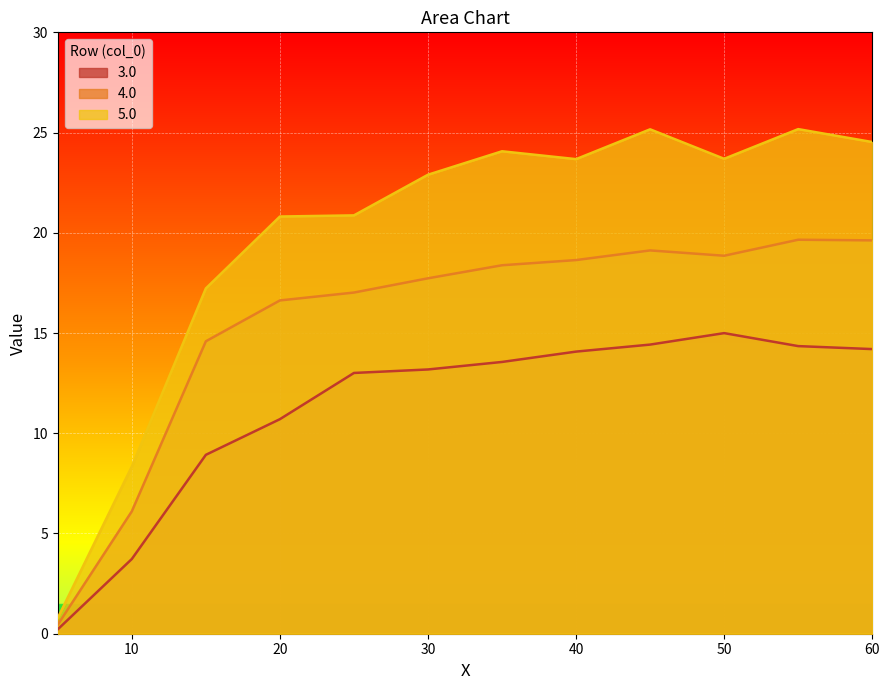

At 55.0, list the series in order from smallest to largest.

3.0, 4.0, 5.0